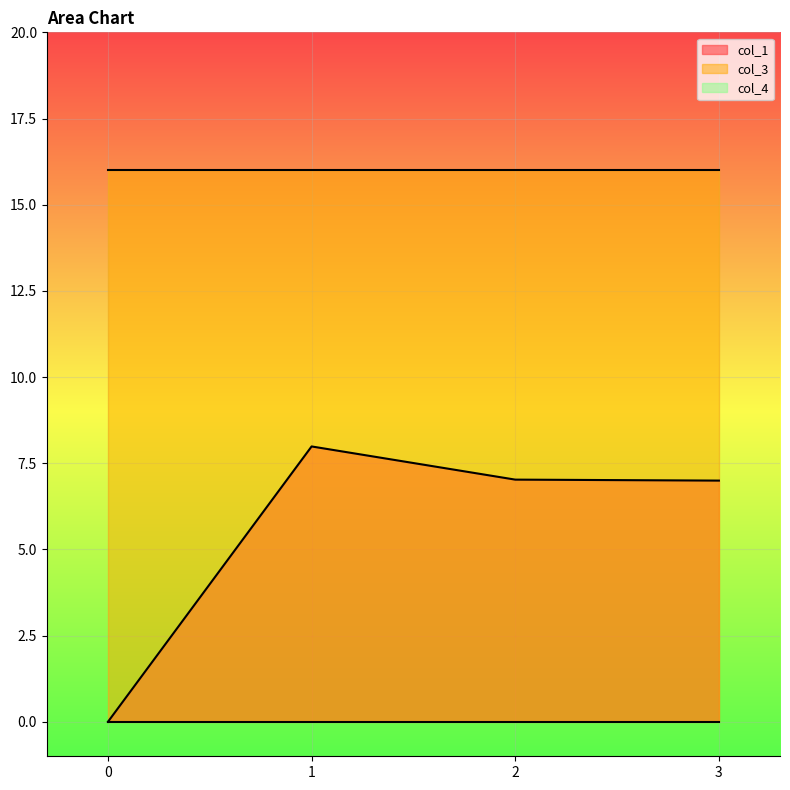

True or false: col_3 and col_4 cross at least once.

False